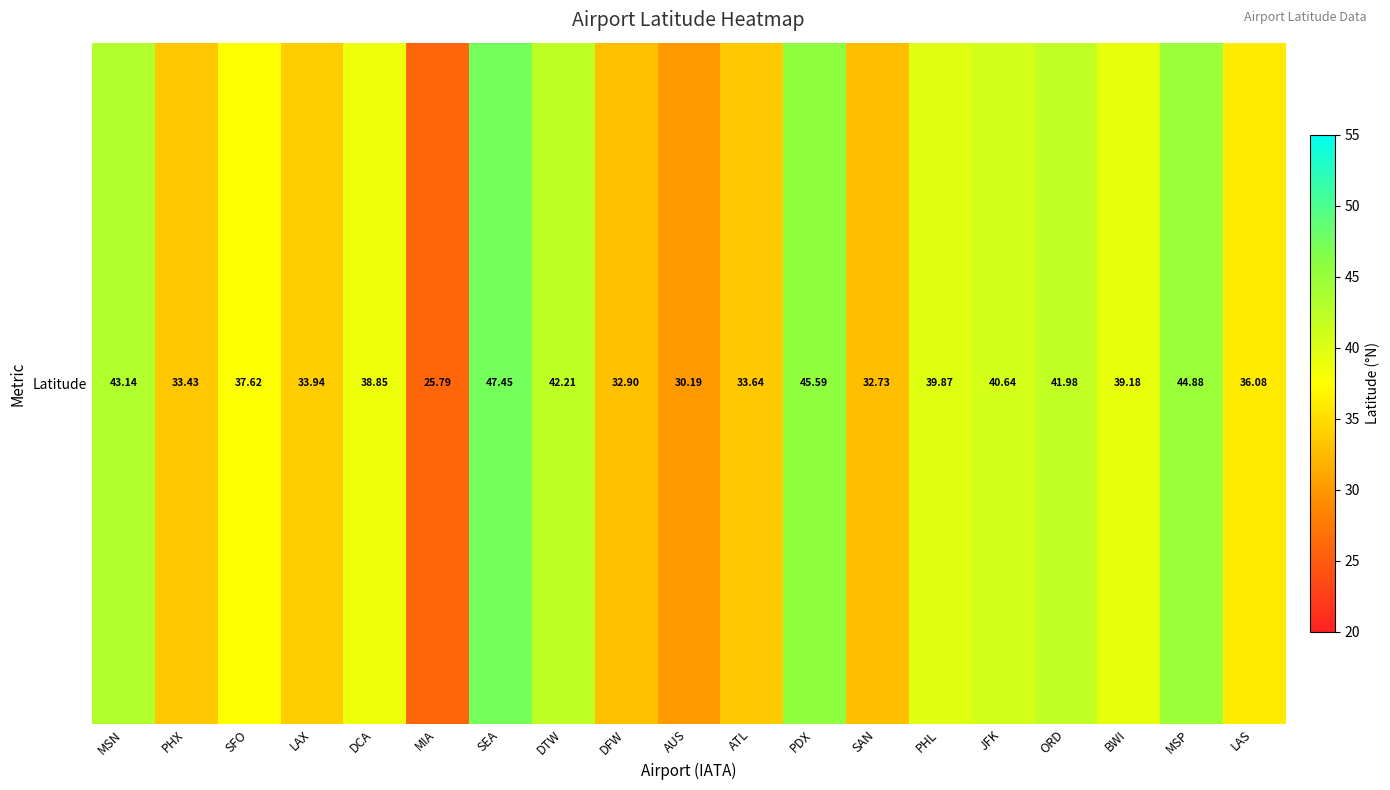

What is the sum of all values?

720.1